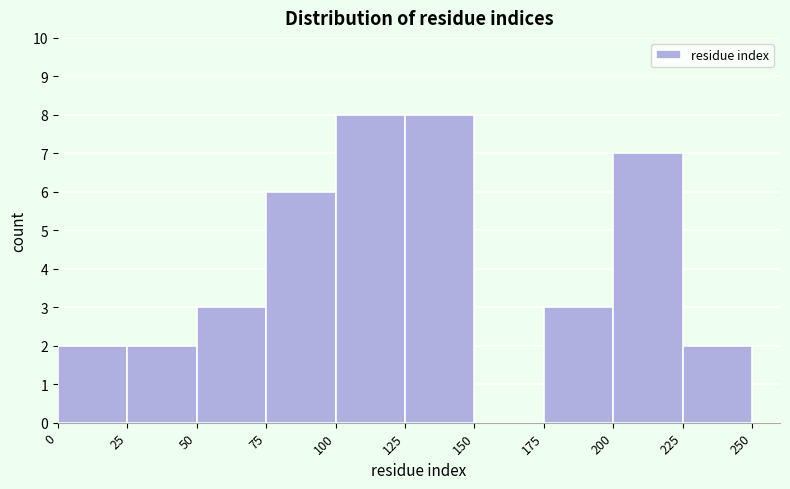

Reading left to right, transcribe this chart: for each bar, give the range it covers on the x-axis and its height. The values are not printed on the chart, so give them approximately, as read against the axis.

0 to 25: 2
25 to 50: 2
50 to 75: 3
75 to 100: 6
100 to 125: 8
125 to 150: 8
150 to 175: 0
175 to 200: 3
200 to 225: 7
225 to 250: 2